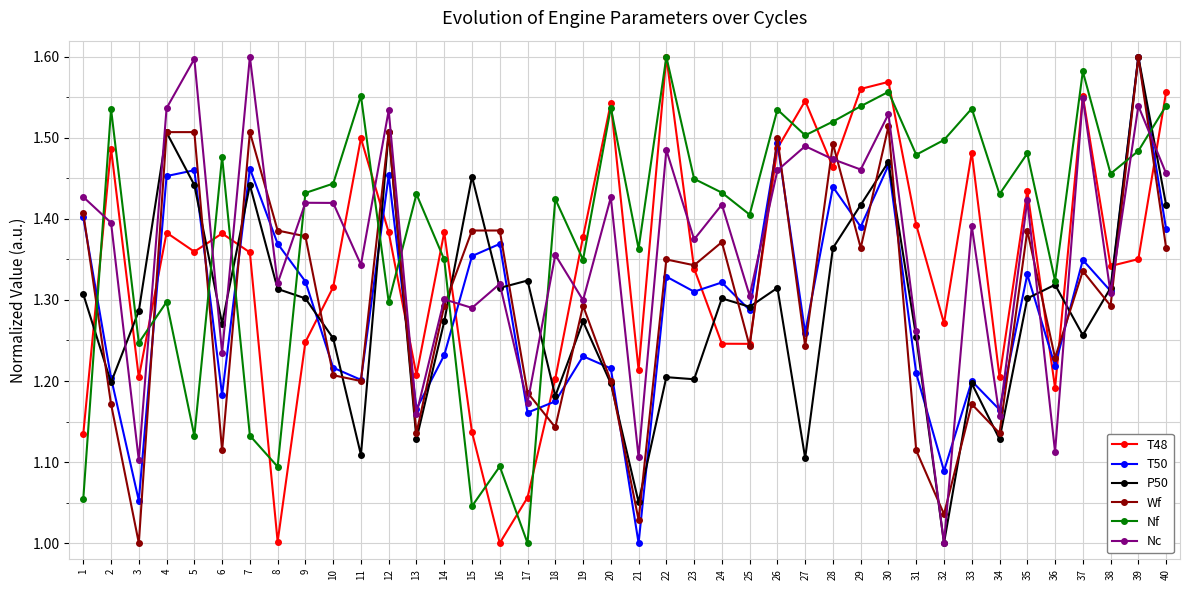

At which category does T50 reach its first local valley?

3